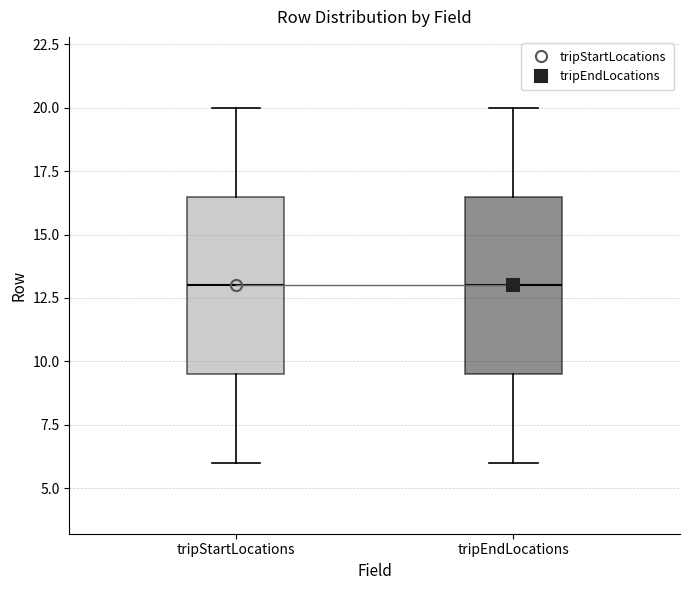

Reading left to right, read every box against the y-axis: the position of its median line, the range the box covers, and the ends of its whiskers. The values are not printed on the chart, so give them approximately, as read against the axis.

tripStartLocations: median 13.0, box 9.5 to 16.5, whiskers 6.0 to 20.0
tripEndLocations: median 13.0, box 9.5 to 16.5, whiskers 6.0 to 20.0